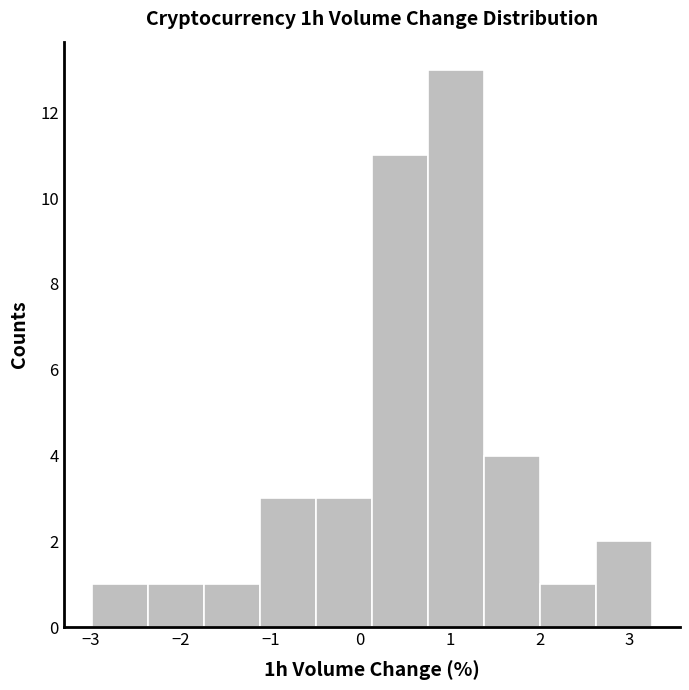

Reading left to right, list every bar in this chart as the range it spans on the x-axis followed by its height. Neither the bar edges nor the heights are printed on the chart, so give them approximately, as read against the axes.

-3.0 to -2.4: 1
-2.4 to -1.7: 1
-1.7 to -1.1: 1
-1.1 to -0.5: 3
-0.5 to 0.1: 3
0.1 to 0.8: 11
0.8 to 1.4: 13
1.4 to 2.0: 4
2.0 to 2.6: 1
2.6 to 3.3: 2